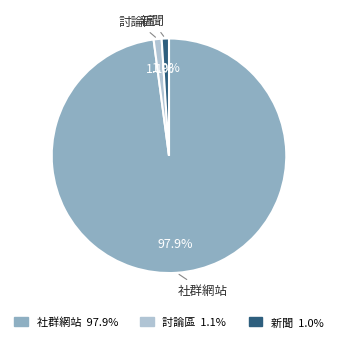

What portion of the pie excludes 社群網站?

2.1%